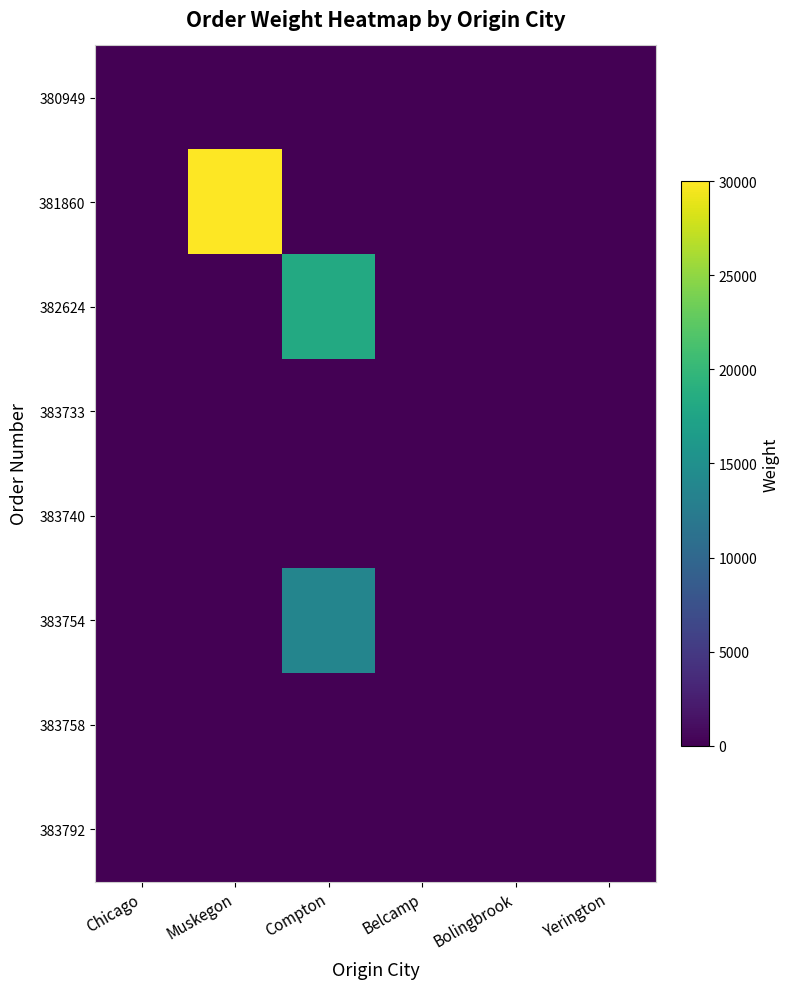

Reading left to right, list all the values displayed in this chart.

380949: Chicago=0	Muskegon=0	Compton=0	Belcamp=0	Bolingbrook=0	Yerington=0
381860: Chicago=0	Muskegon=30000	Compton=0	Belcamp=0	Bolingbrook=0	Yerington=0
382624: Chicago=0	Muskegon=0	Compton=18200	Belcamp=0	Bolingbrook=0	Yerington=0
383733: Chicago=0	Muskegon=0	Compton=0	Belcamp=0	Bolingbrook=0	Yerington=0
383740: Chicago=0	Muskegon=0	Compton=0	Belcamp=0	Bolingbrook=0	Yerington=0
383754: Chicago=0	Muskegon=0	Compton=13668	Belcamp=0	Bolingbrook=0	Yerington=0
383758: Chicago=0	Muskegon=0	Compton=0	Belcamp=0	Bolingbrook=0	Yerington=0
383792: Chicago=0	Muskegon=0	Compton=0	Belcamp=0	Bolingbrook=0	Yerington=0